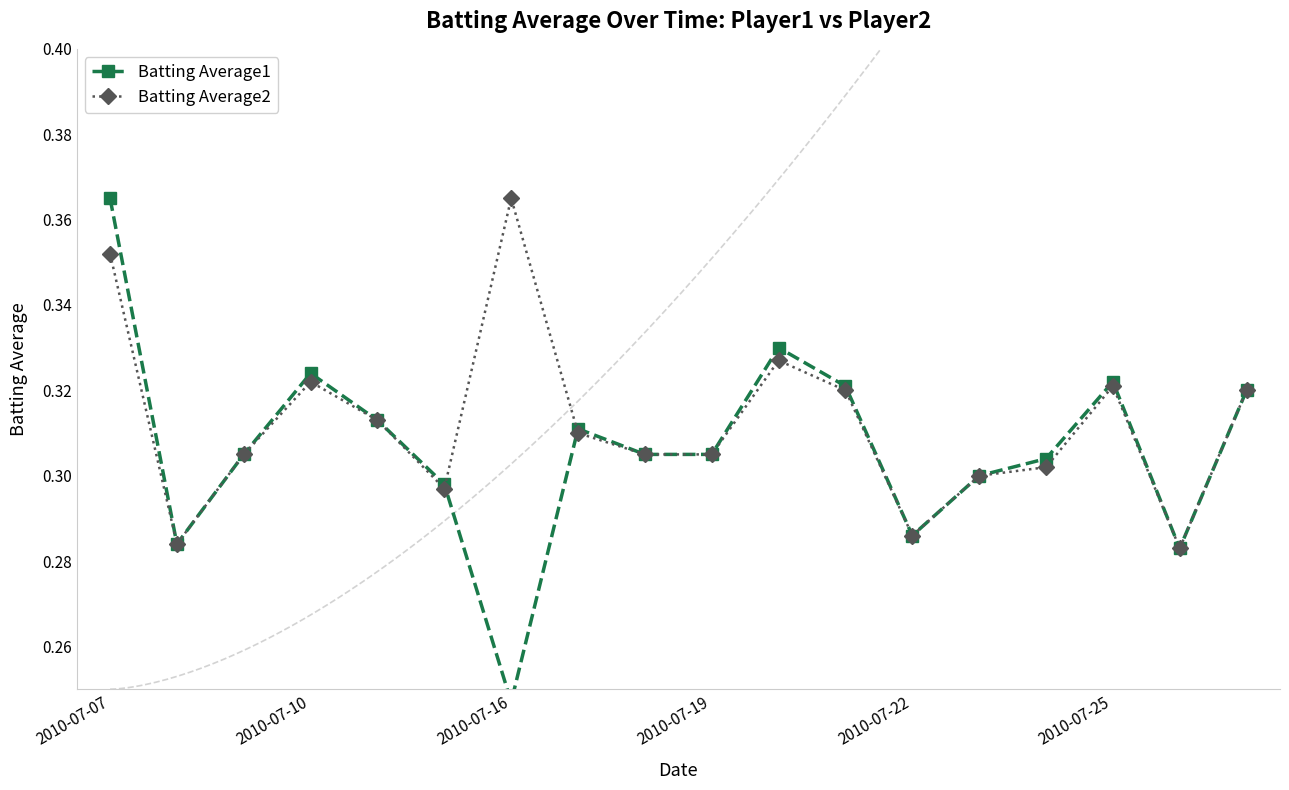

What is the difference between the second highest and second lowest values in the Batting Average2 series?

0.1